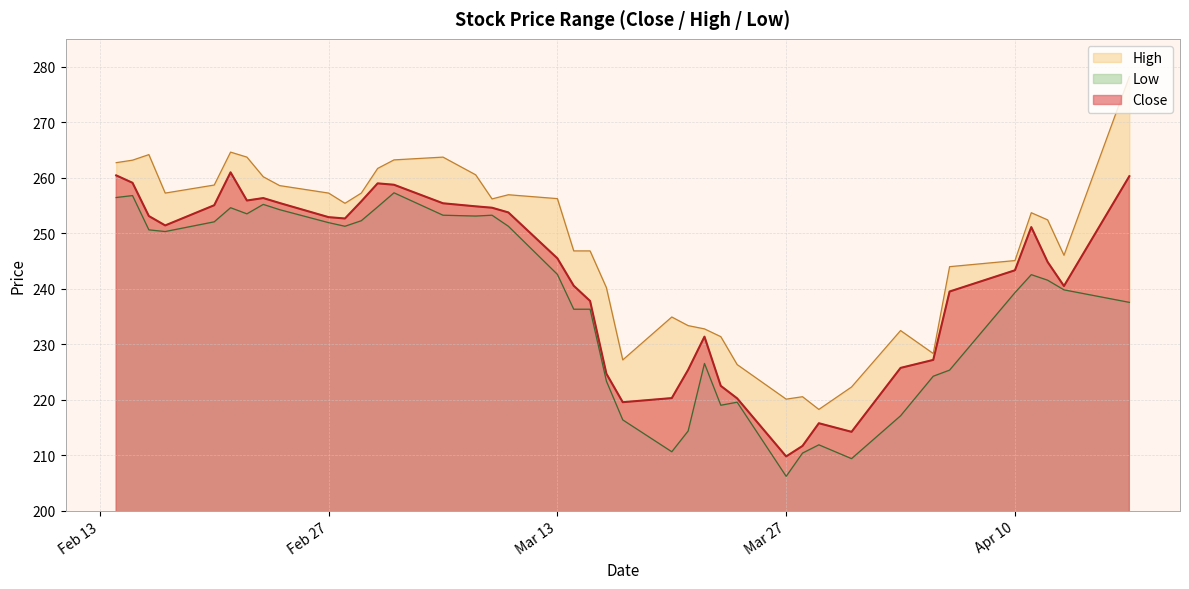

Where does the Close series first go above 251?

2023-02-14